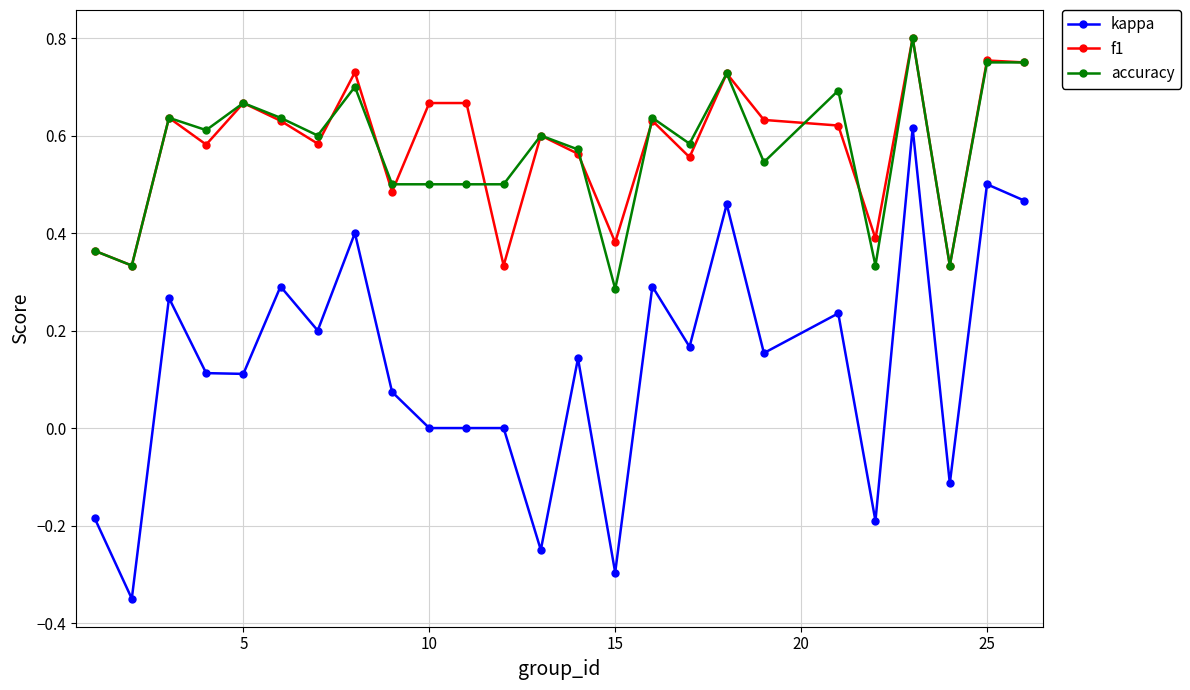

Count the f1 values in the range 0 to 1.

25